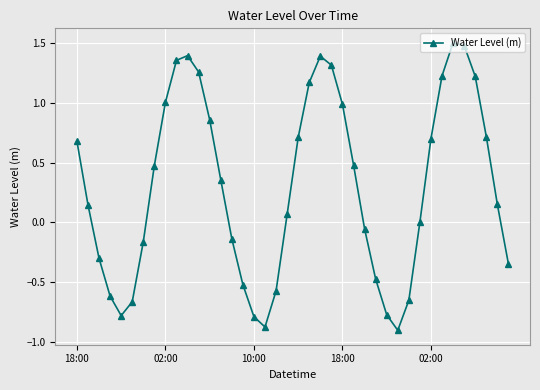

True or false: the data has more than 2 interior local peaks.

True